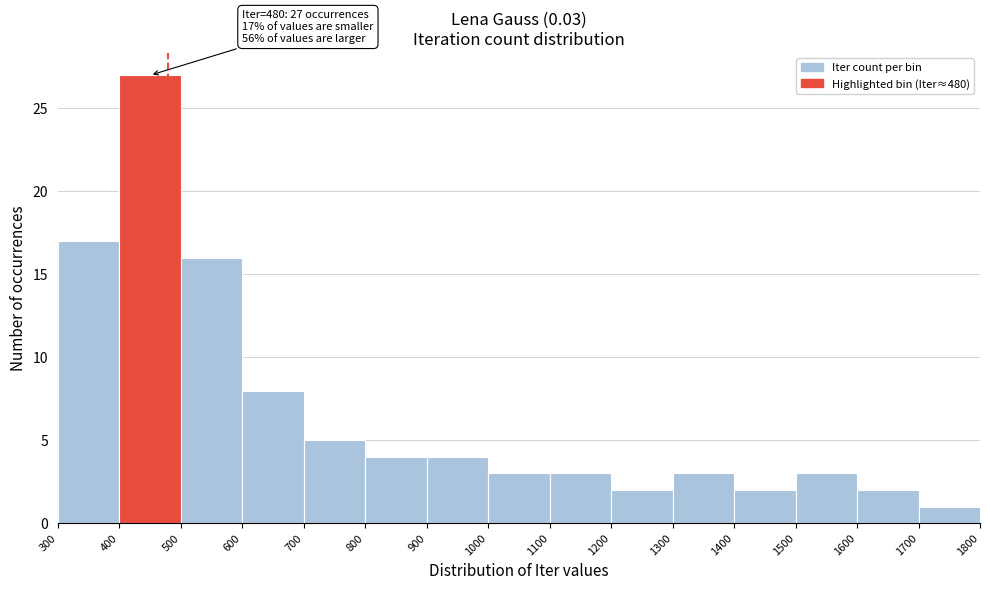

Which range on the x-axis has the tallest bar?

400 to 500